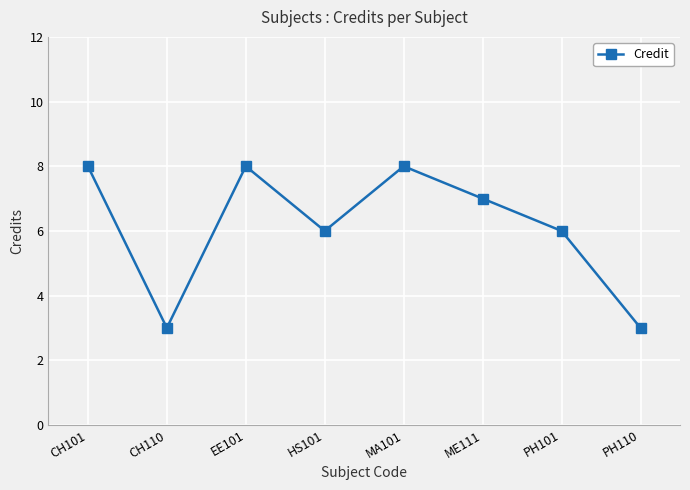

At which category does the data reach its first local valley?

CH110